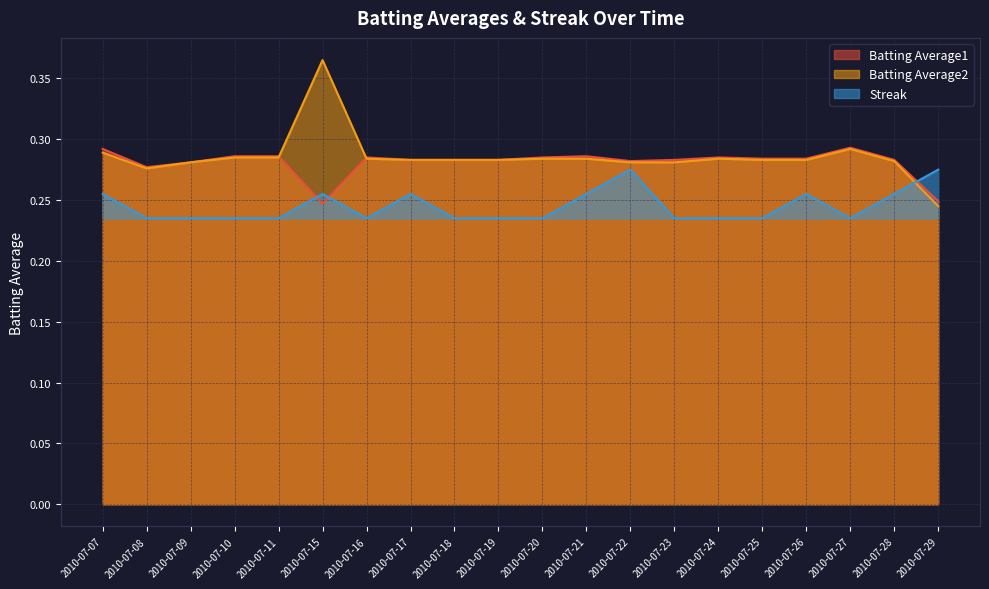

True or false: Batting Average1 has a value of 0.3 at 2010-07-23.

True